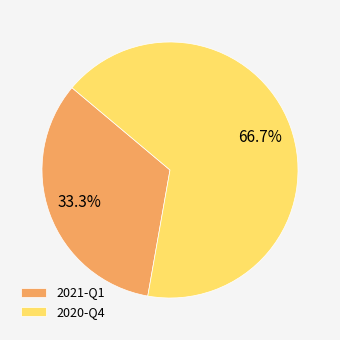

What percentage is the 2021-Q1 slice, to the nearest percent?

33%